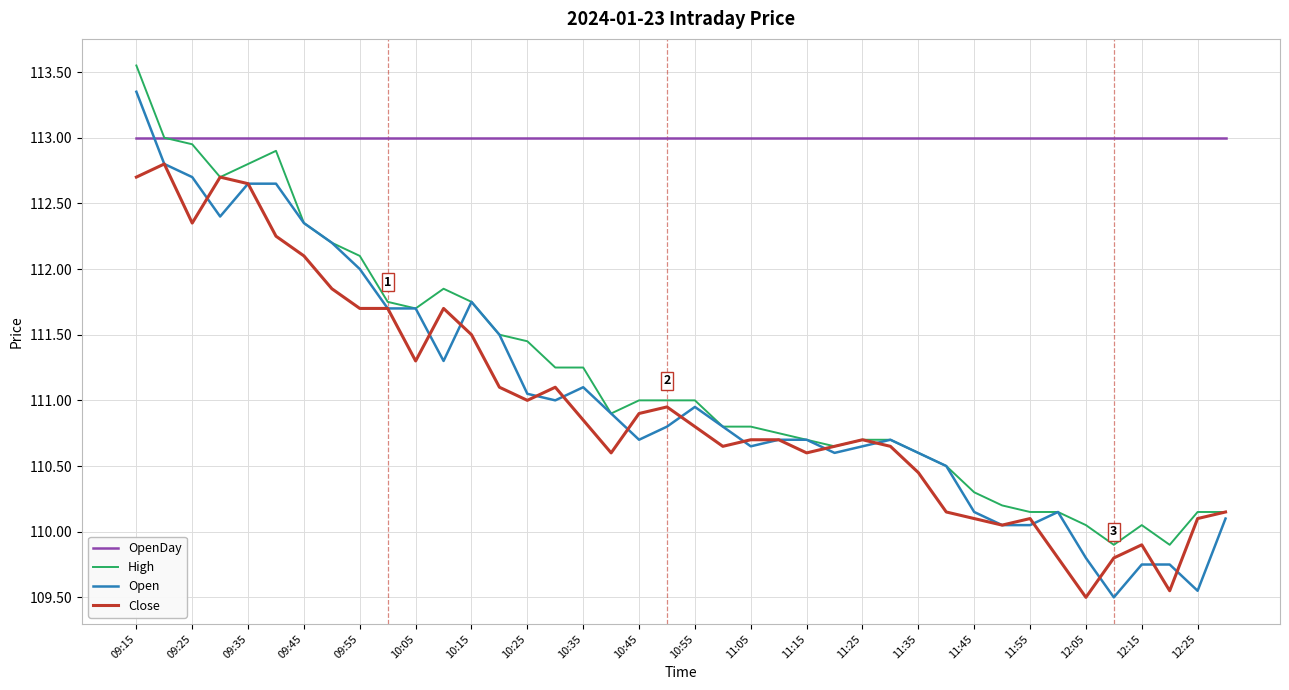

Rank the series by their maximum value, from highest to lowest.

High, Open, OpenDay, Close